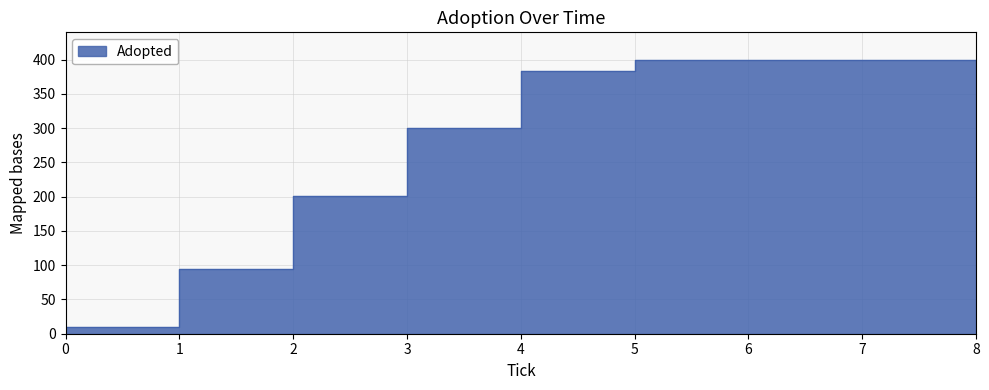

How many data points are above 384?

4